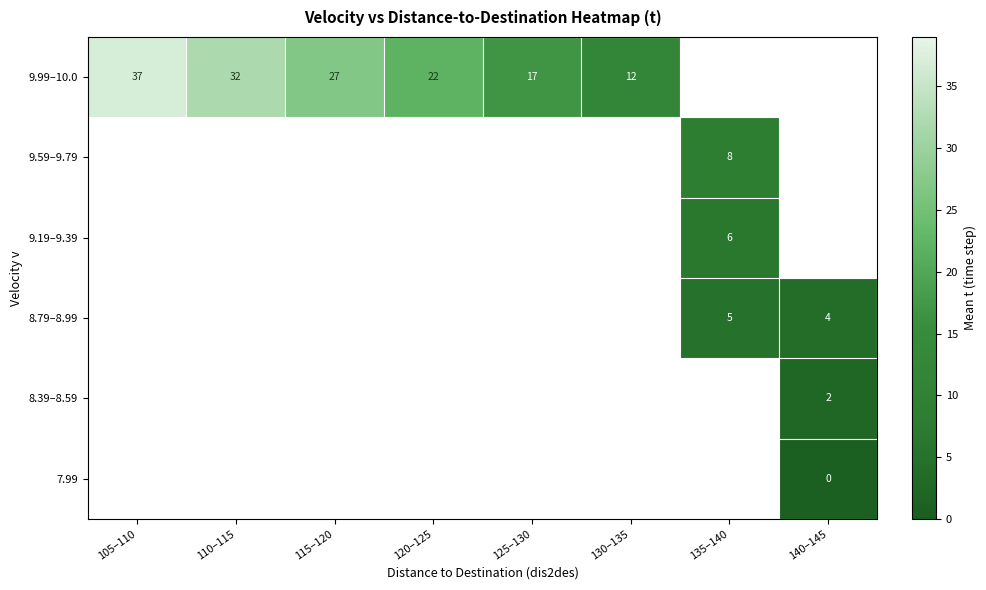

The value of 8.79–8.99 at 135–140 is 5.0. True or false?

True